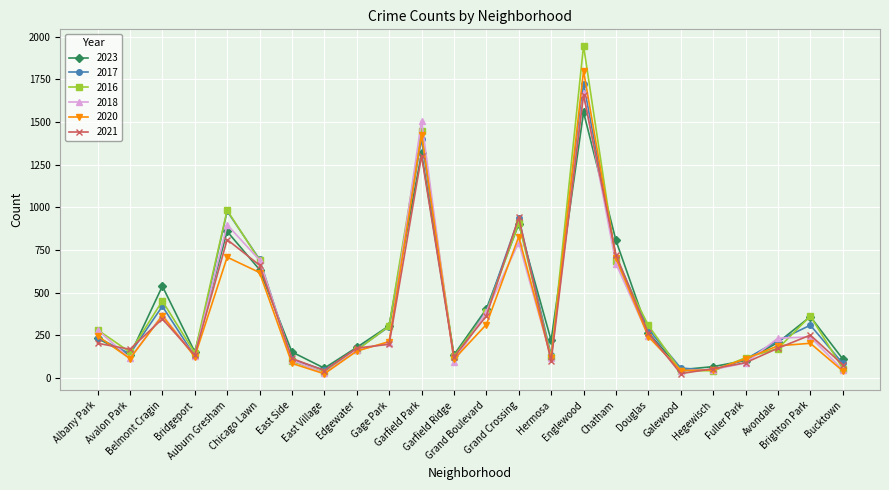

How many values in the 2016 series are below 282?

12